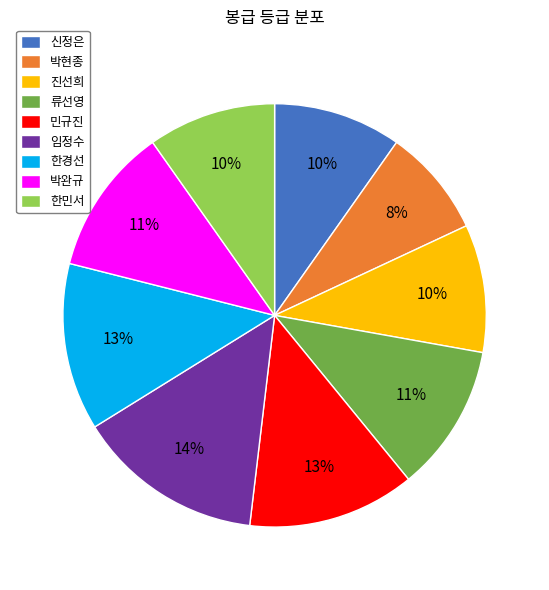

How many segments does this pie chart have?

9